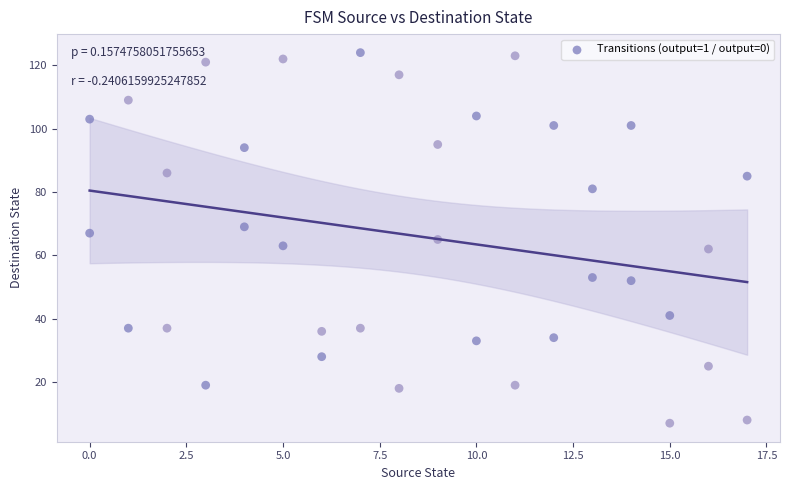

What is the range of X values (max minus min)?

17